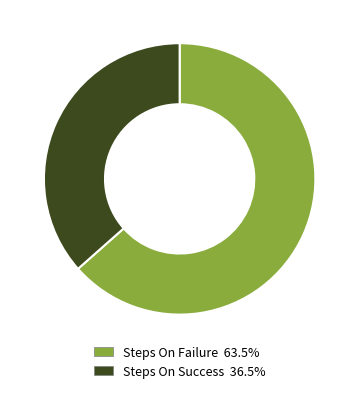

Is it true that Steps On Failure is 63% of the pie?

True